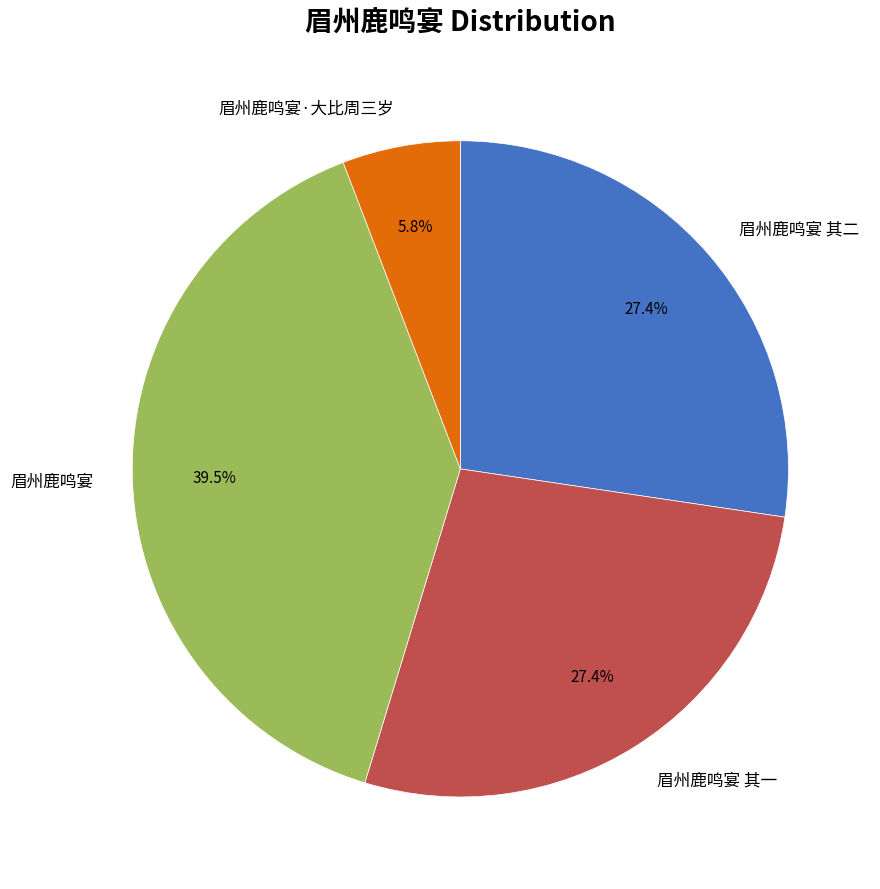

Combined, do 眉州鹿鸣宴 and 眉州鹿鸣宴·大比周三岁 account for over 50%?

No